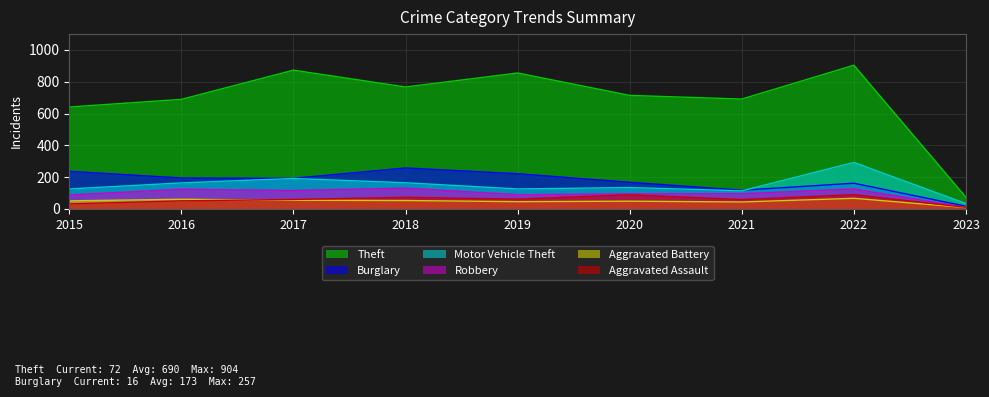

What are all the series names shown in the legend?

Theft, Burglary, Motor Vehicle Theft, Robbery, Aggravated Battery, Aggravated Assault